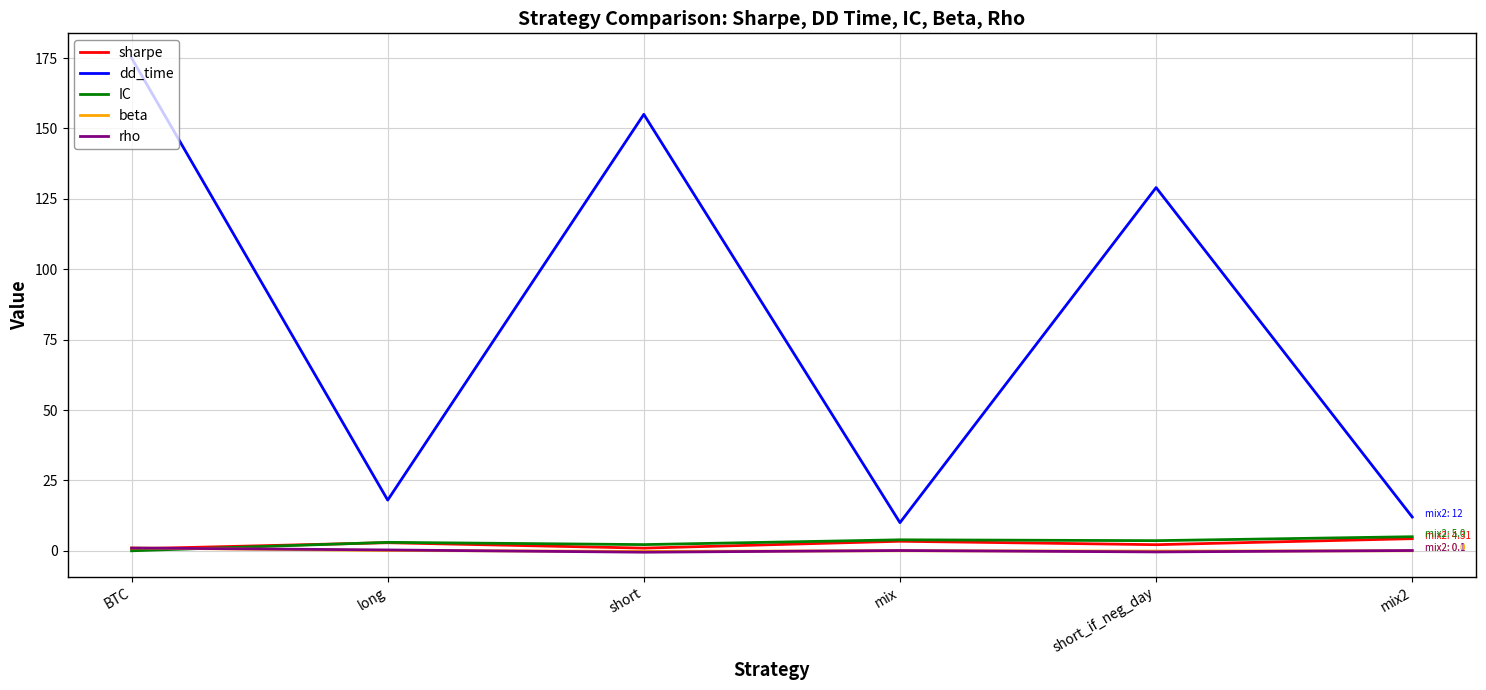

Which series has the widest spread of values?

dd_time